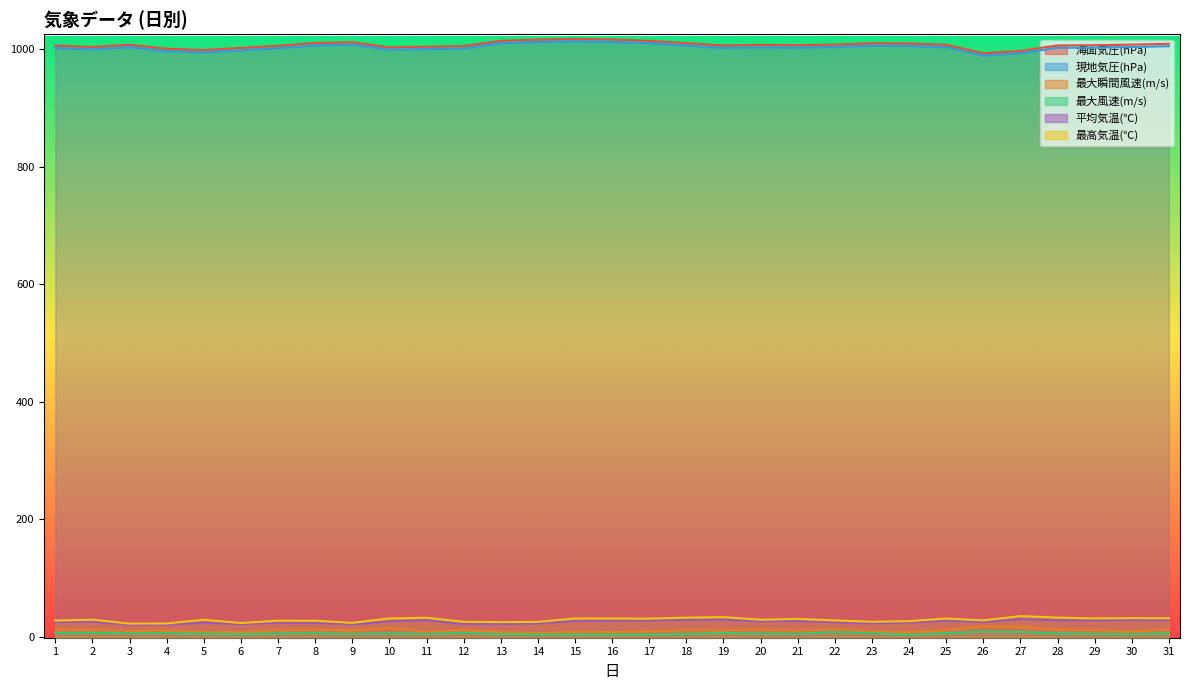

Which series has the largest total across all categories?

海面気圧(hPa)